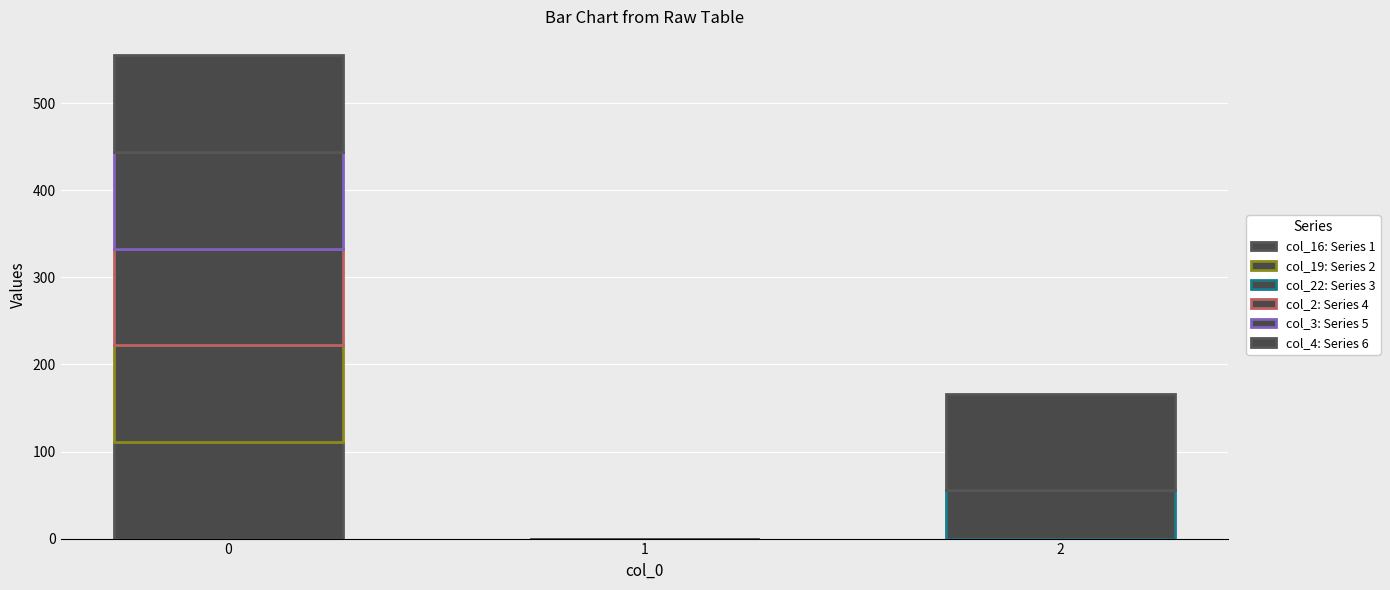

Does the chart contain stacked bars?

Yes